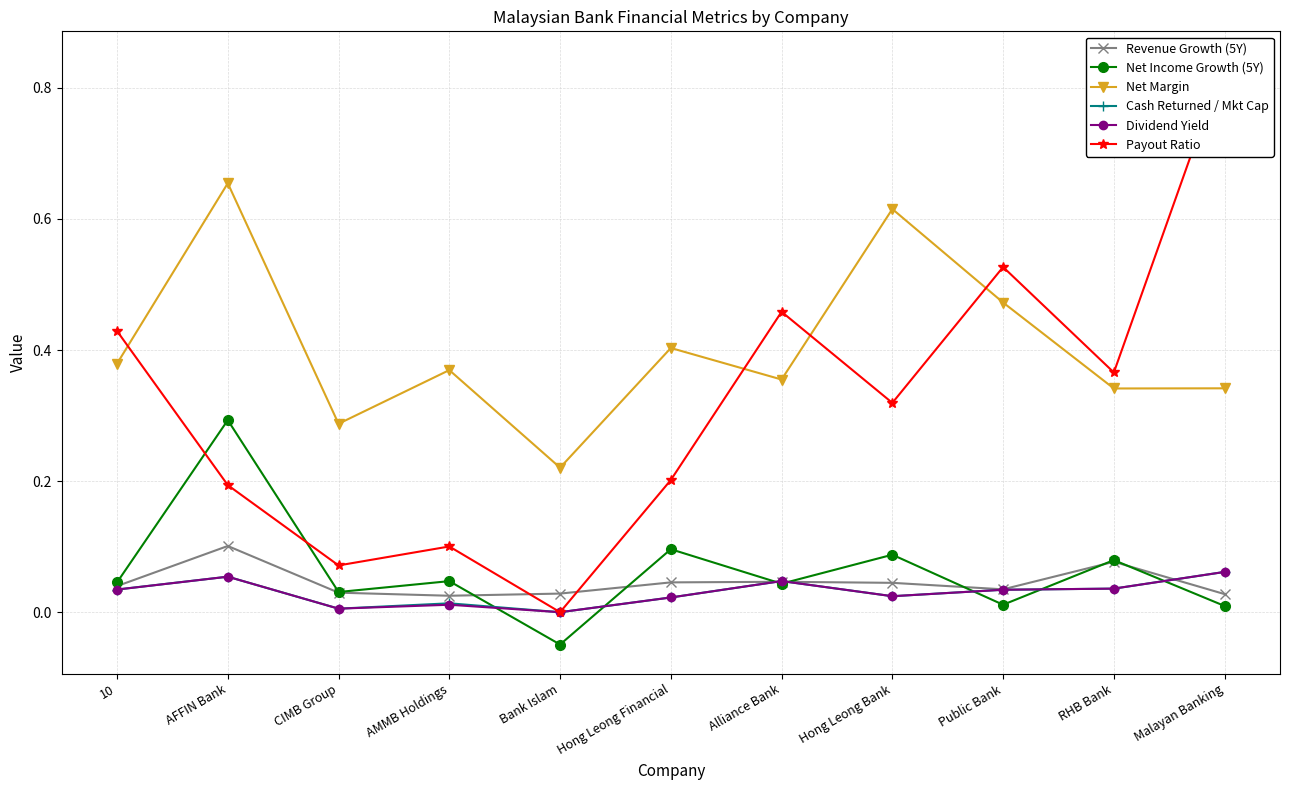

Is it true that Revenue Growth (5Y) equals 0.0 at 10?

False